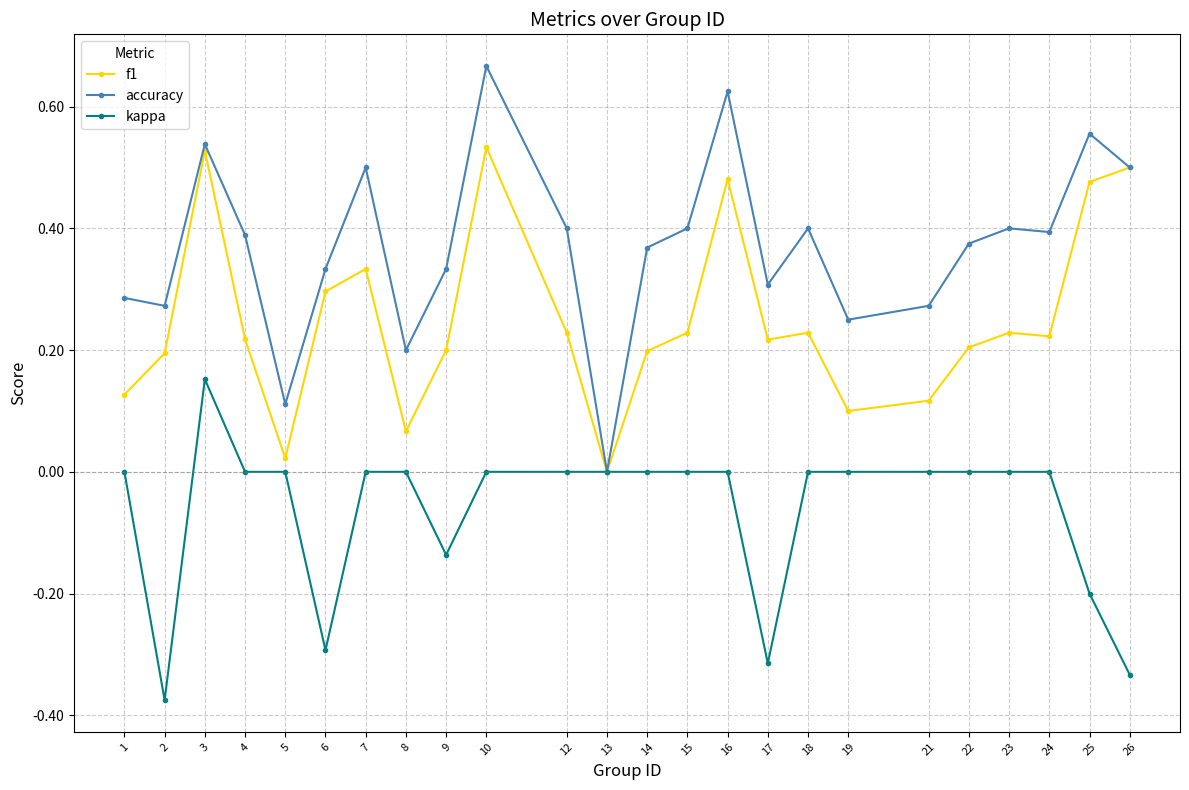

At which category does kappa reach its first local peak?

3